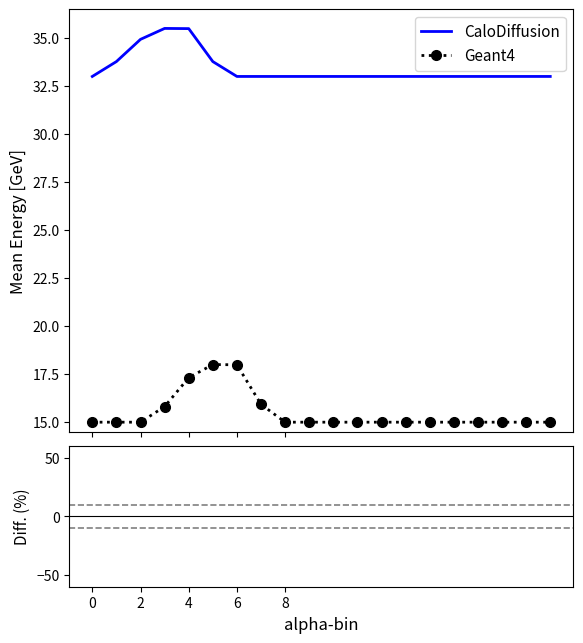

At 16, list the series in order from smallest to largest.

Geant4, CaloDiffusion, Diff.